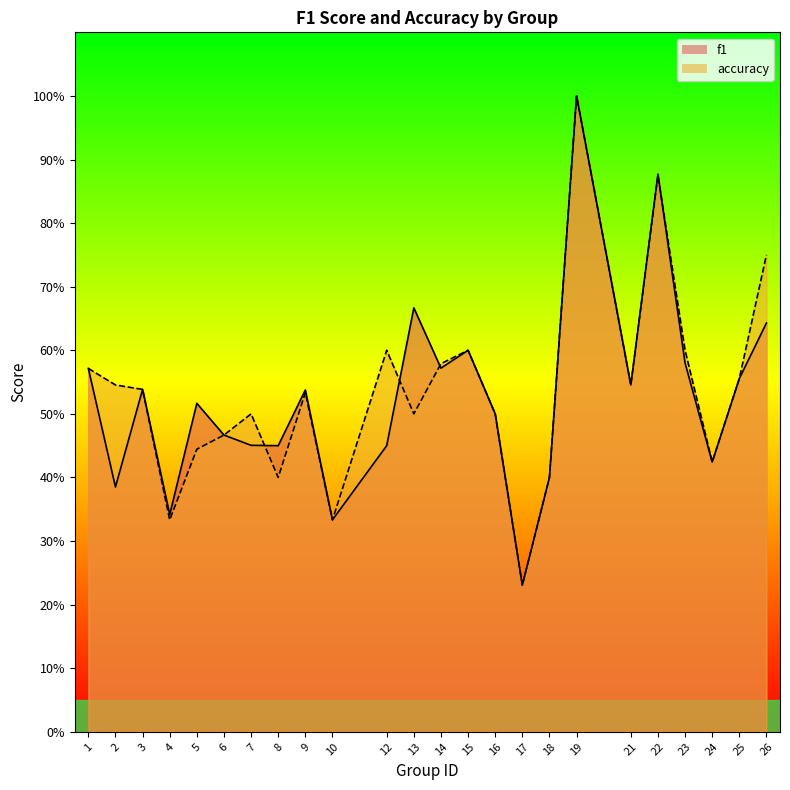

What is the difference between the second highest and minimum values in the accuracy series?

0.6